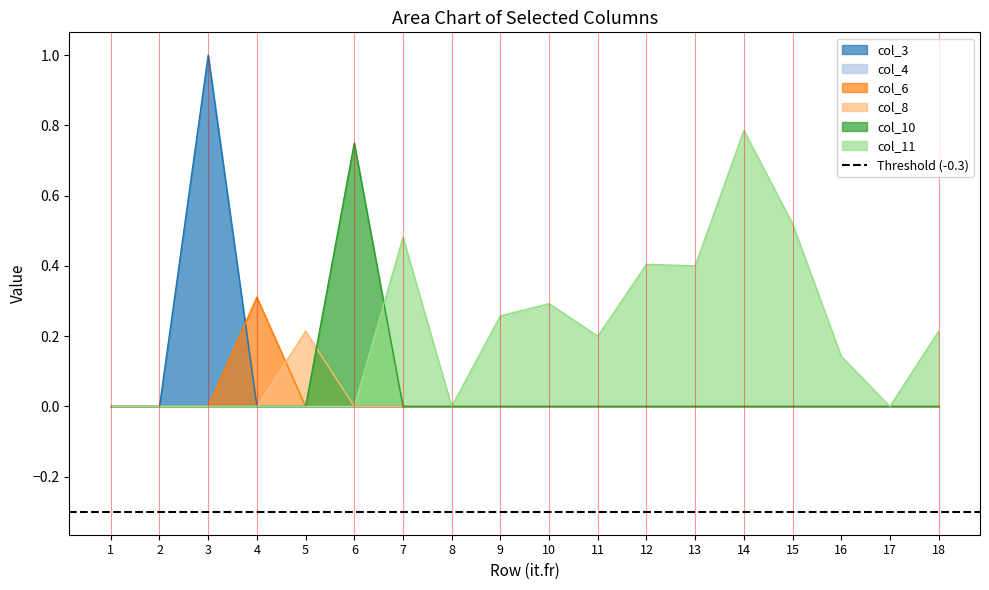

The value of col_11 at 15 is 0.5. True or false?

True